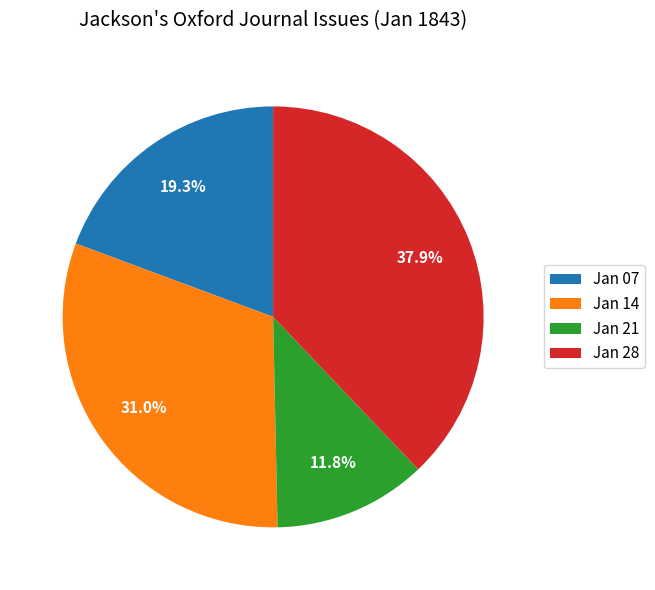

Is there any slice that represents more than half of the pie?

No